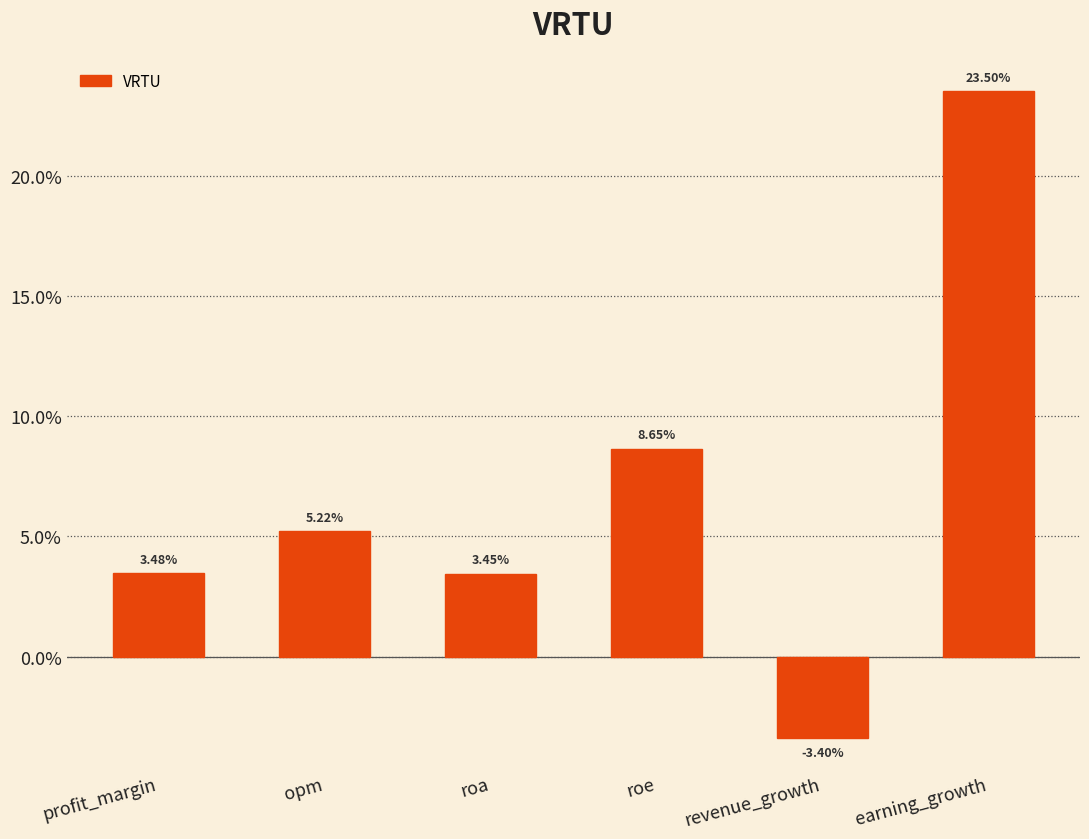

Which category has the lowest value across all series?

revenue_growth